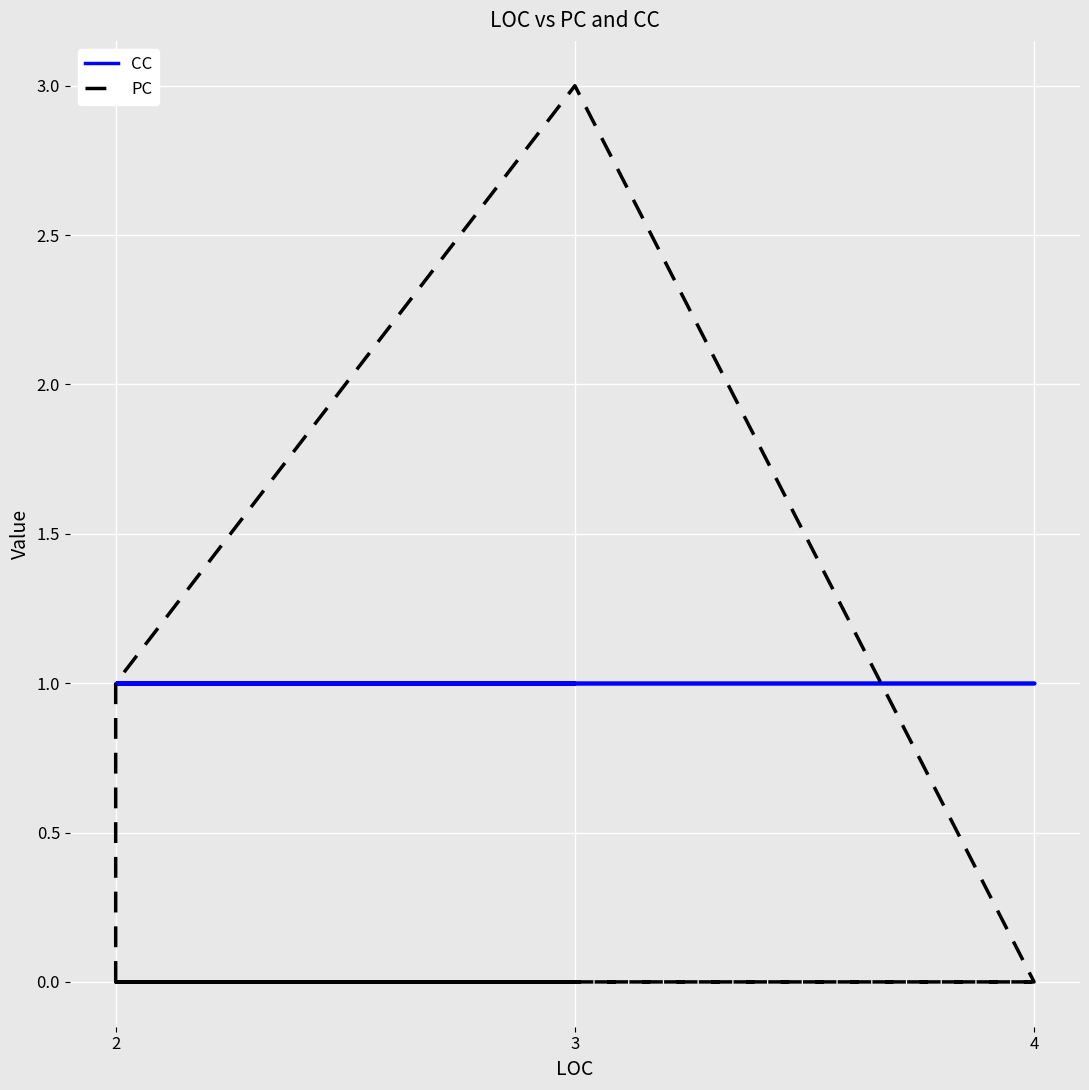

What is the greatest value displayed?

3